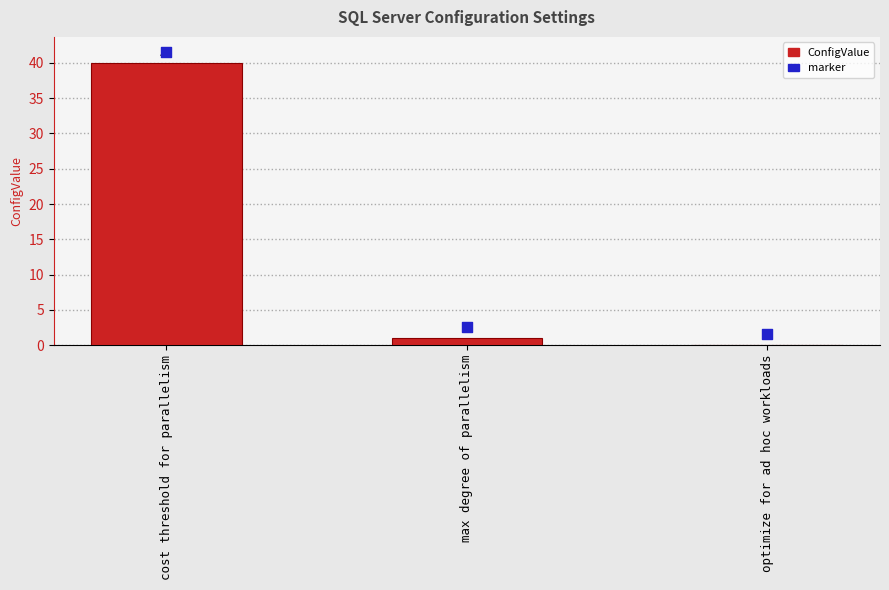

What are all the series names shown in the legend?

ConfigValue, marker